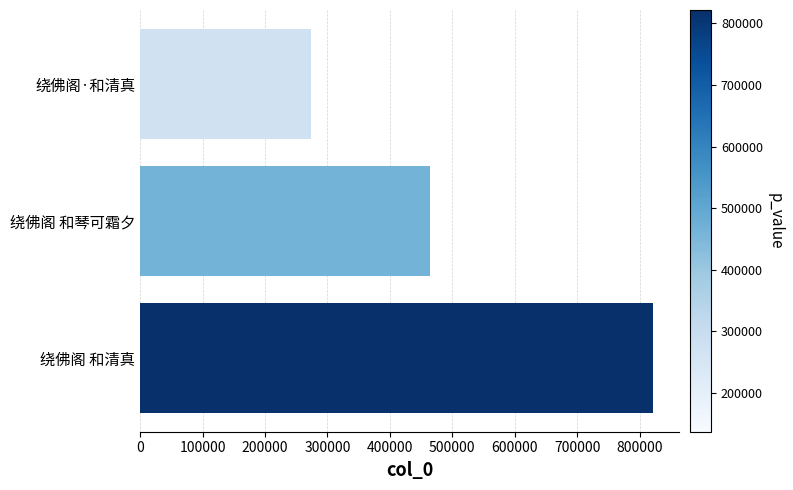

List the labels in order of value, smallest first.

绕佛阁·和清真, 绕佛阁 和琴可霜夕, 绕佛阁 和清真